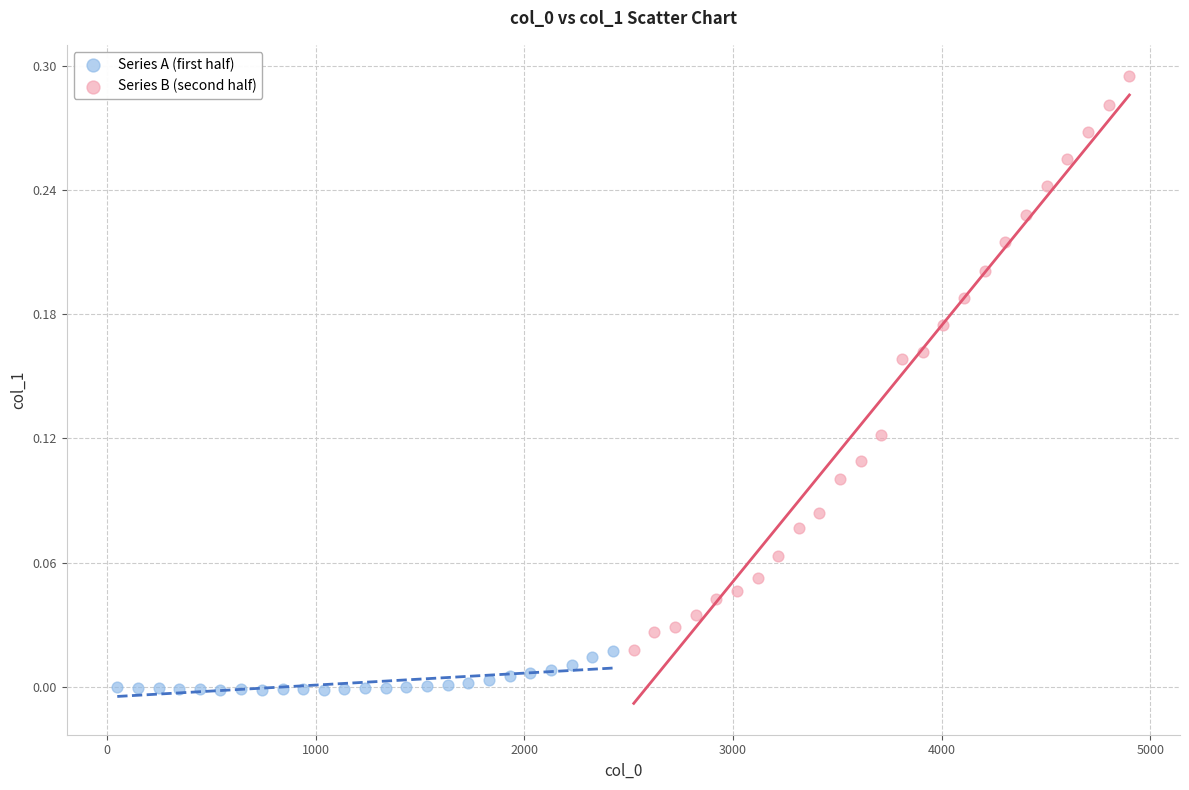

Which series contains the highest Y value?

Series B (second half)